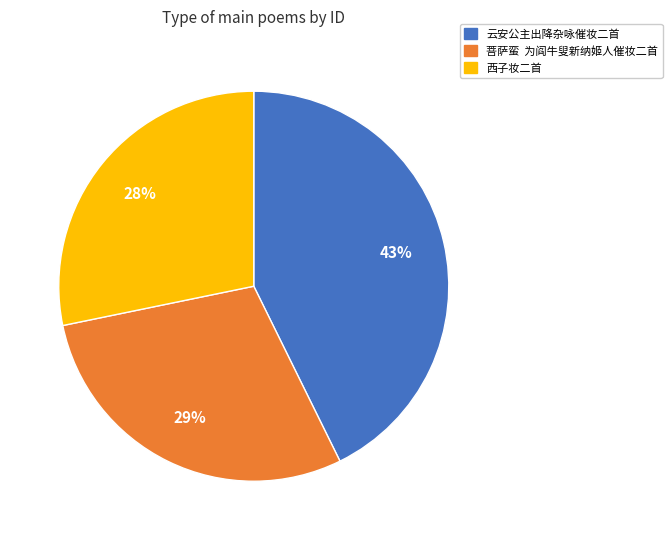

How many segments does this pie chart have?

3